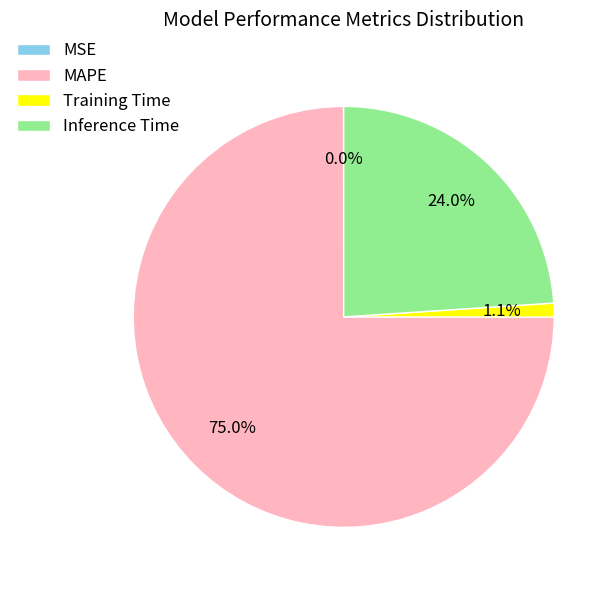

Between Training Time and MAPE, which is larger?

MAPE